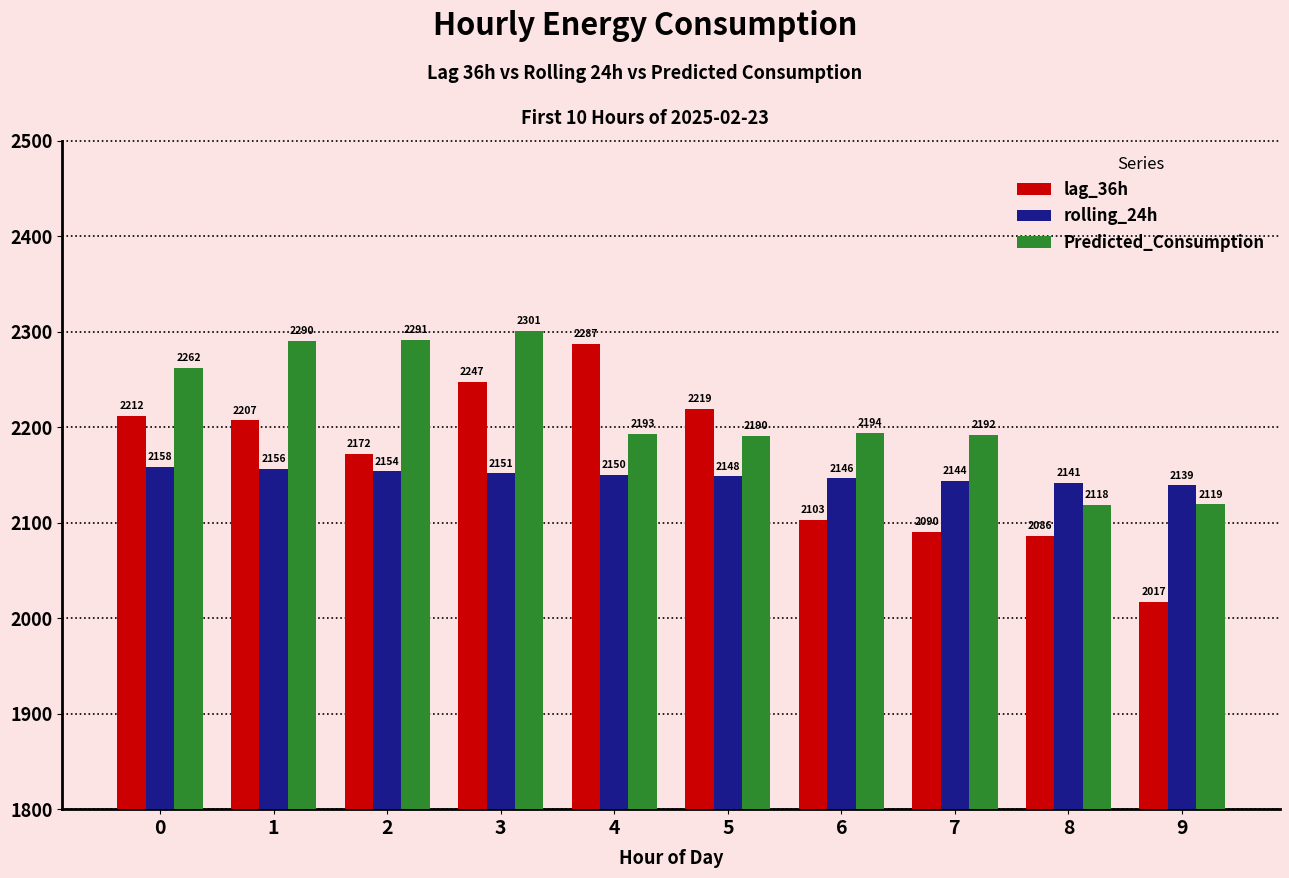

Count the number of data series in this chart.

3